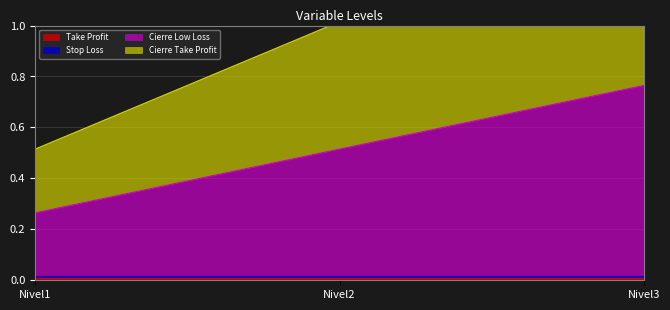

List the labels in order of Cierre Low Loss value, smallest first.

Nivel1, Nivel2, Nivel3